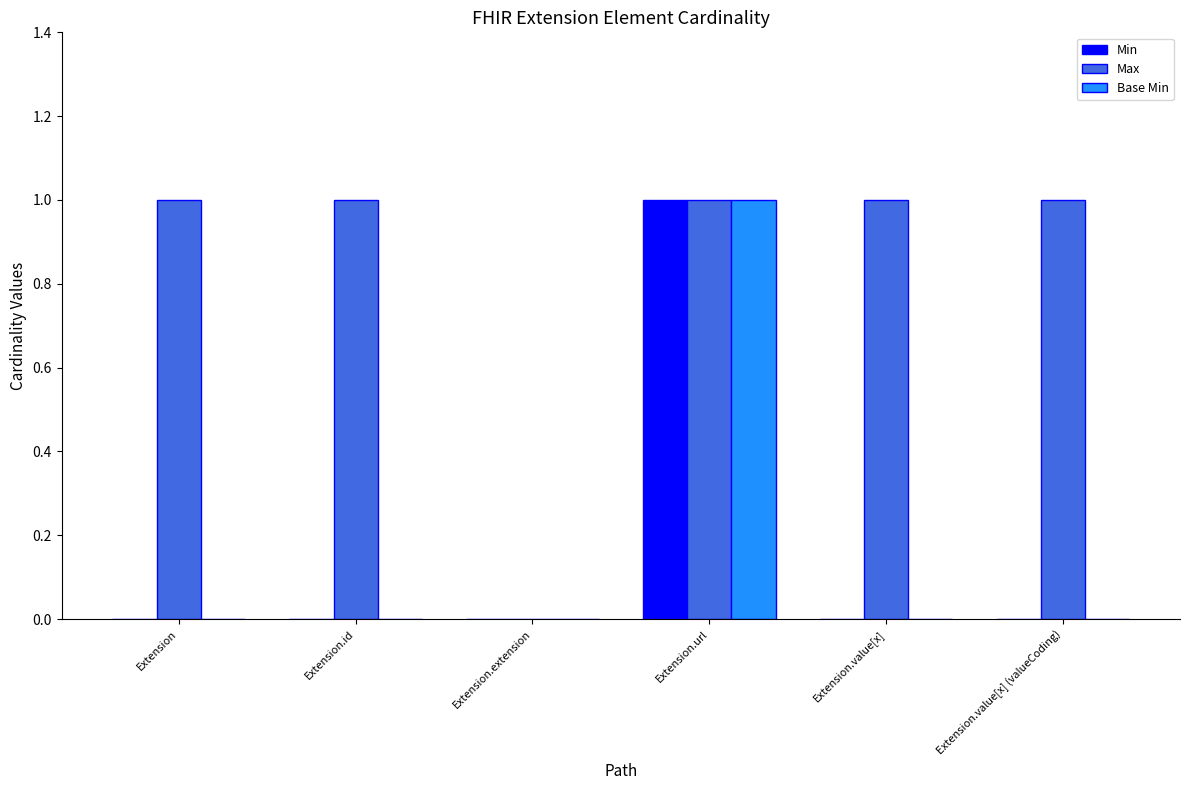

The Max series shows 1 at Extension.value[x] (valueCoding). True or false?

True